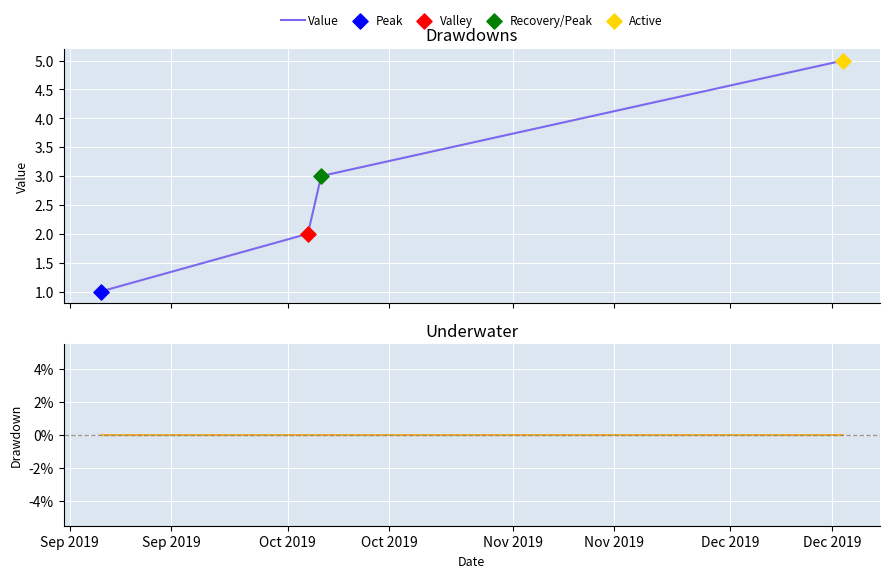

True or false: Value has more than 0 interior local peaks.

False